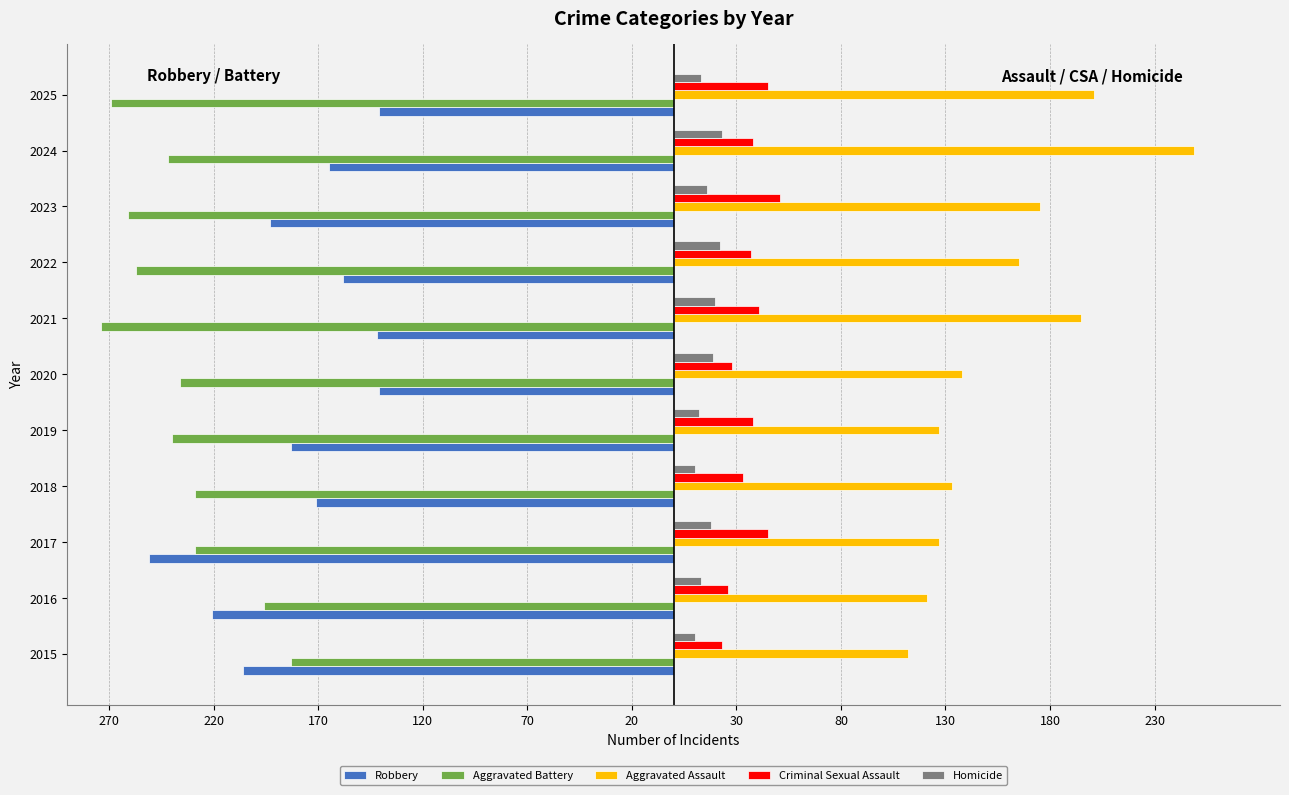

What is the difference between the maximum and minimum values in the Robbery series?

110